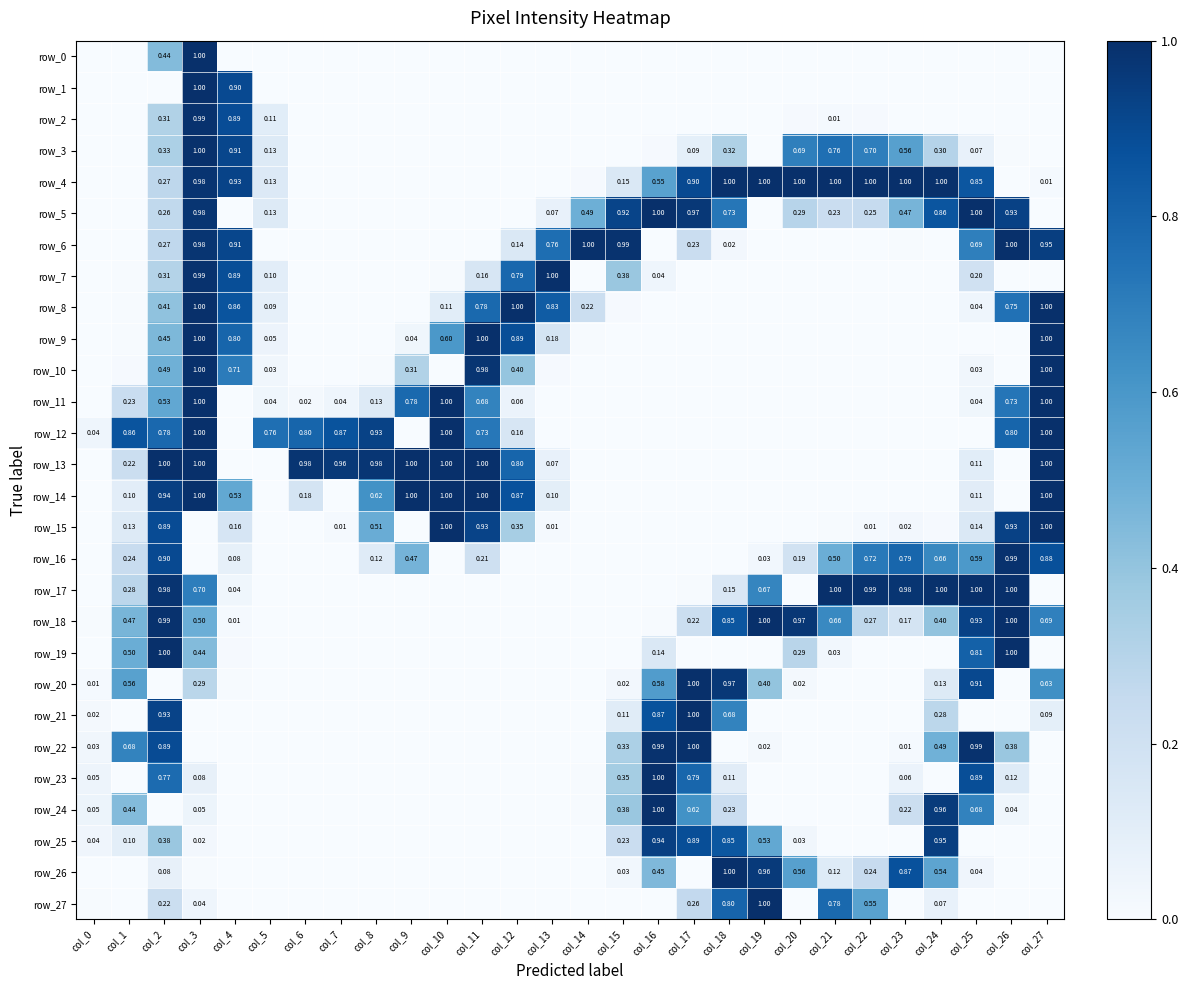

Which series has the largest total across all categories?

row_4